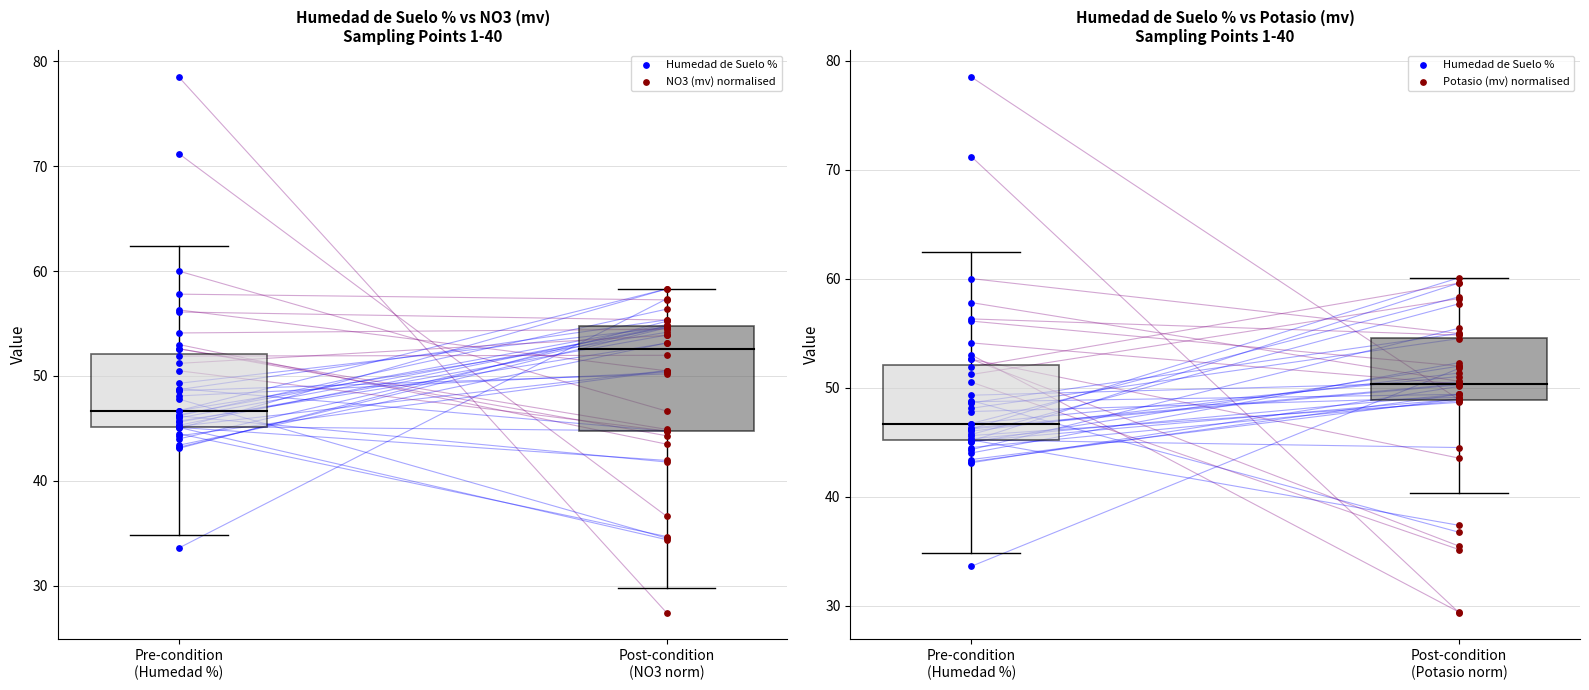

What is the total value across all series at 15?

149.4